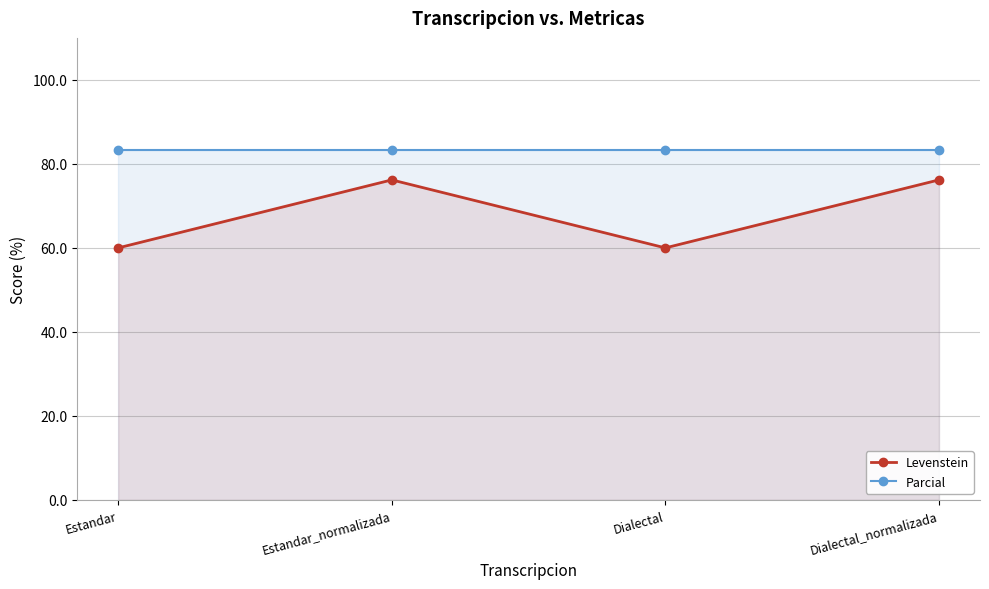

How many categories are shown in the chart?

4